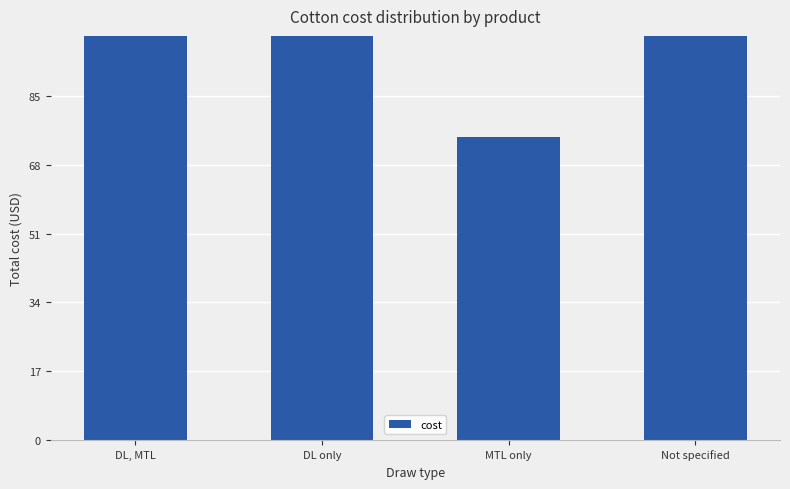

At which label is the value closest to 175?

DL only